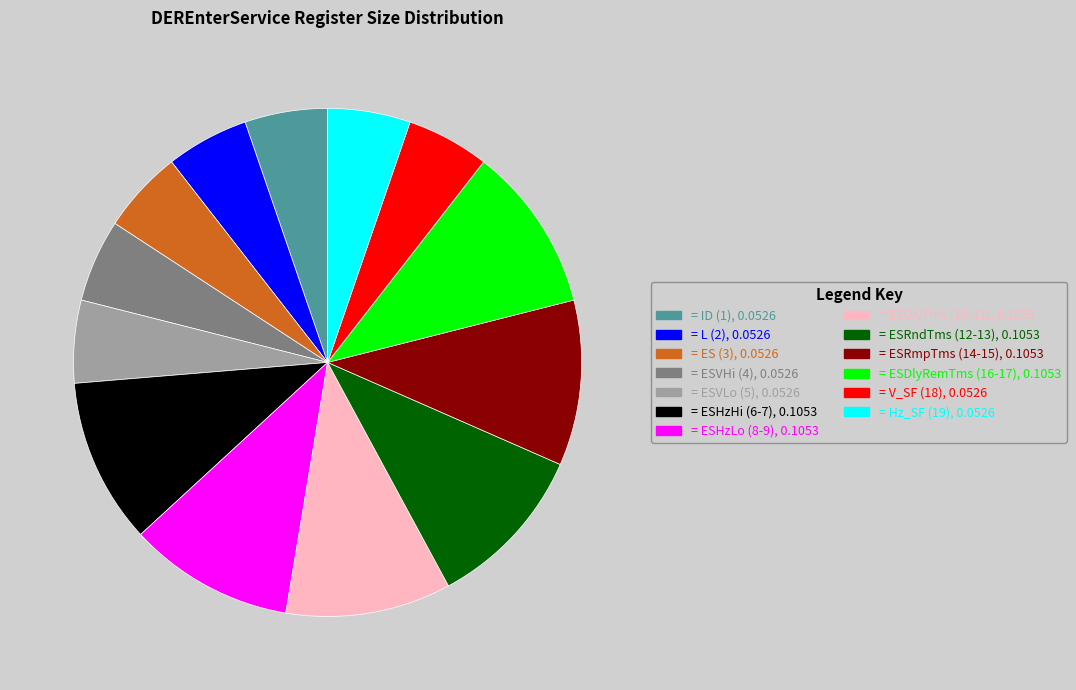

Is there a majority slice in this chart?

No